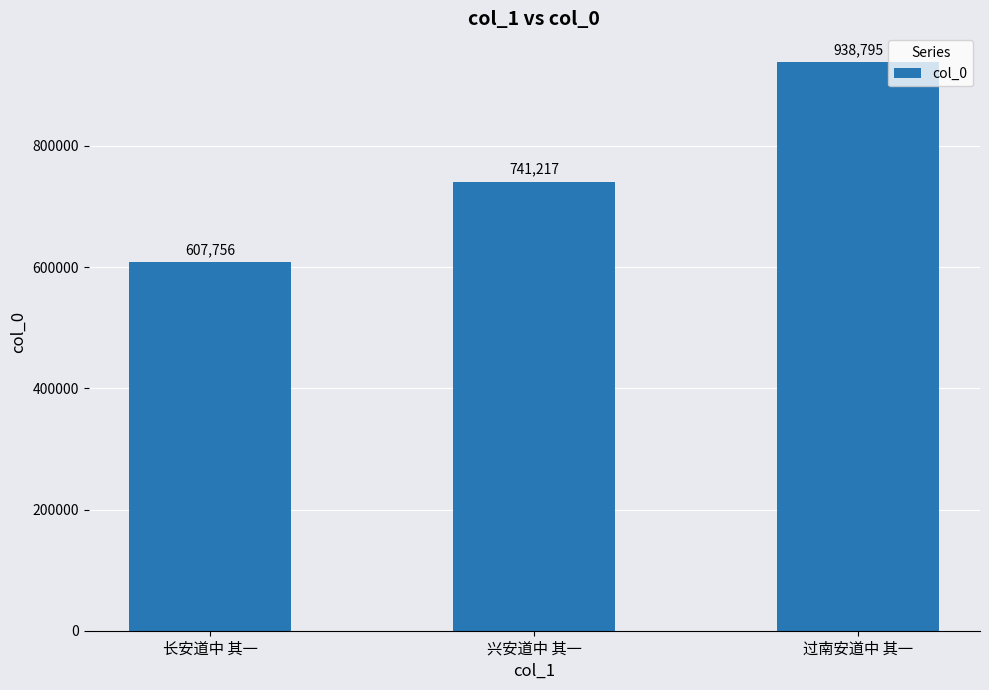

Count the number of data series in this chart.

1